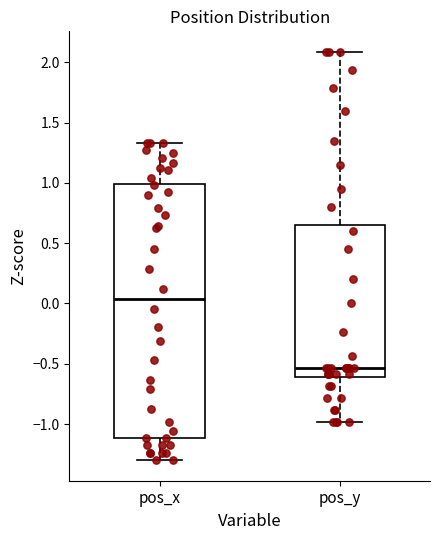

Which box's median line is the highest?

pos_x